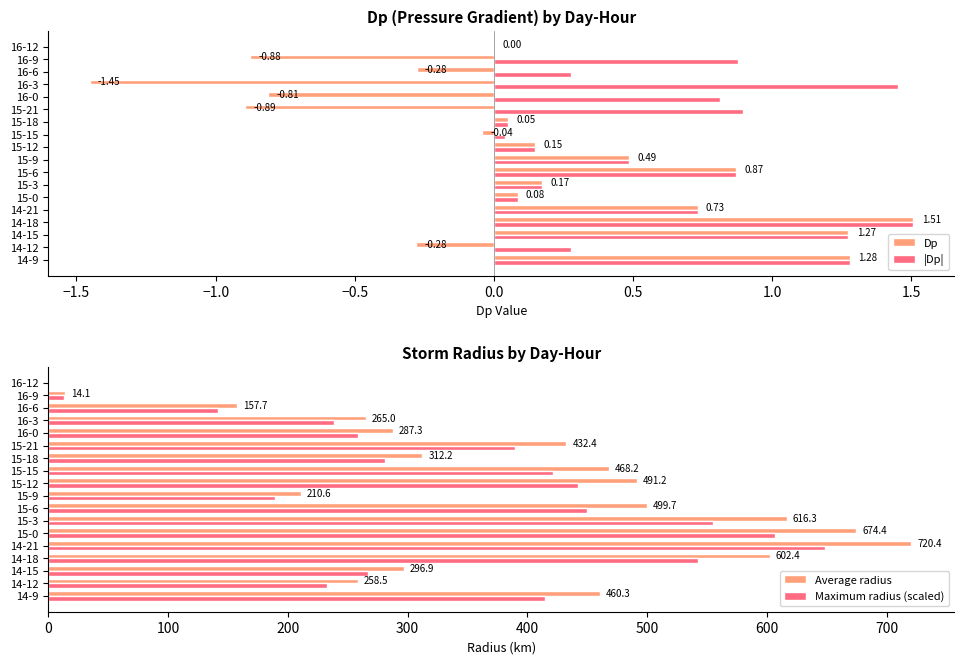

What is the sum of all Average radius values?

6767.8